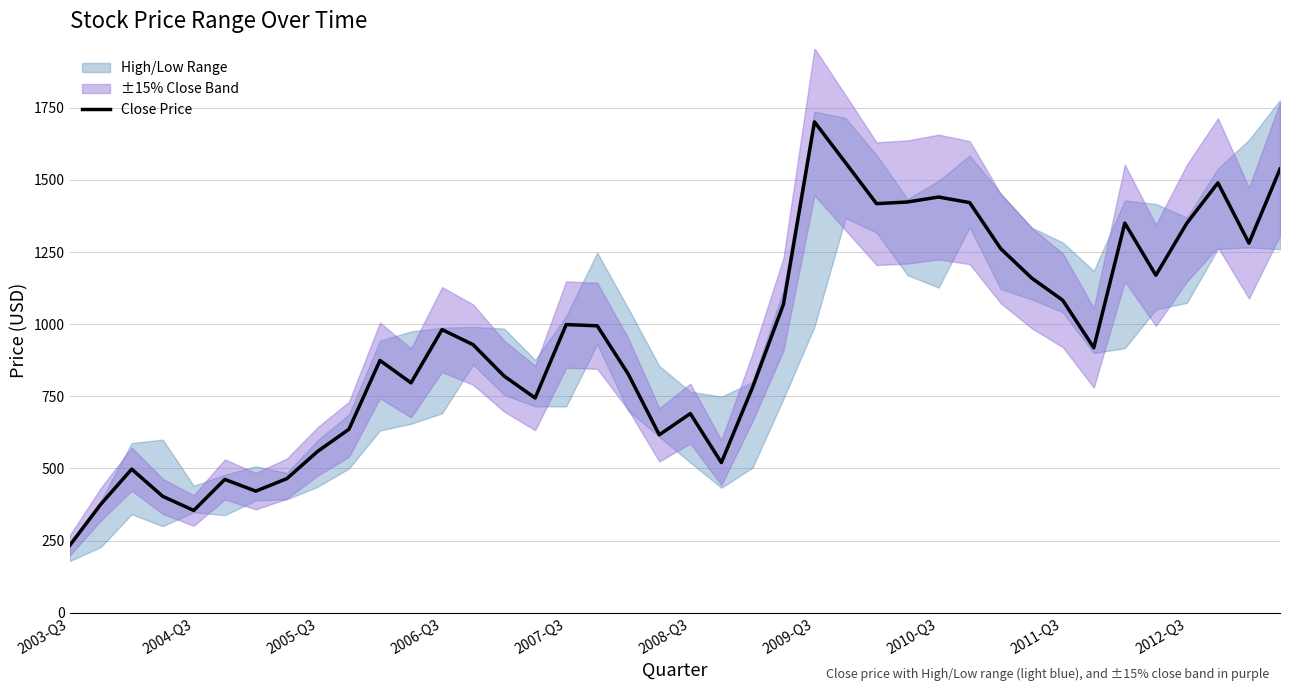

How many points are higher than both their immediate neighbors (excluding endpoints)?

10